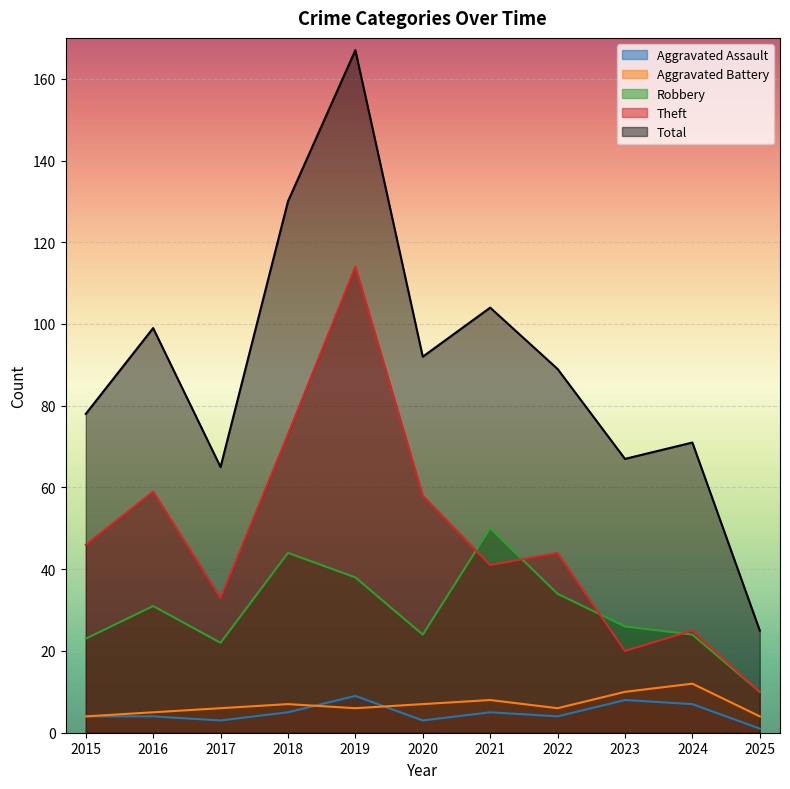

How many values in the Total series exceed 89?

5